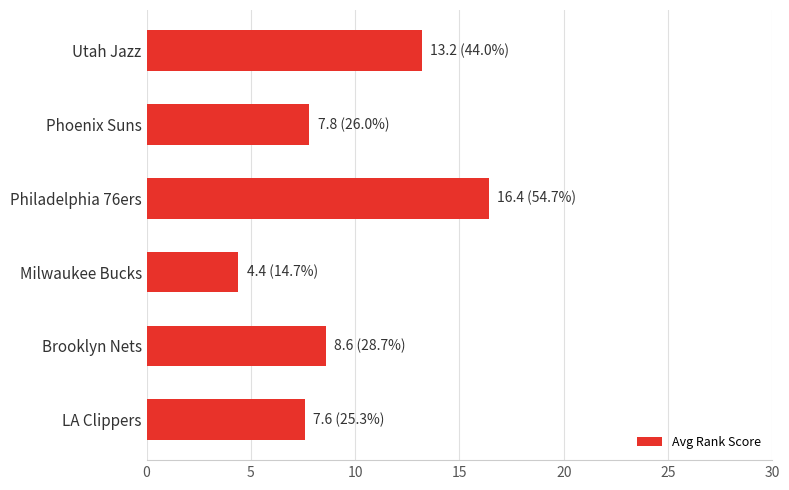

Does the chart contain any negative values?

No